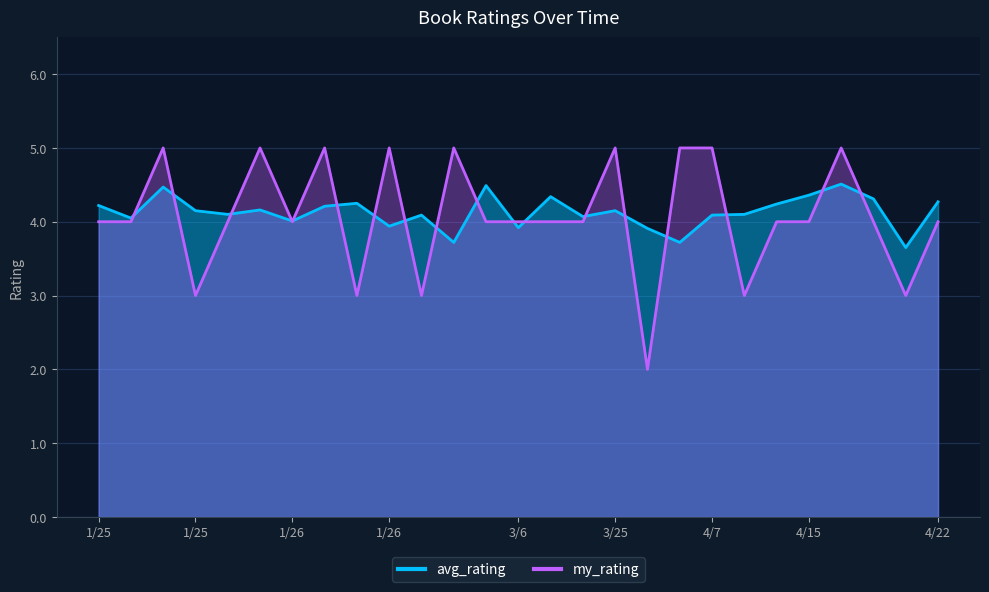

The avg_rating series shows 7.3 at 4/7. True or false?

False